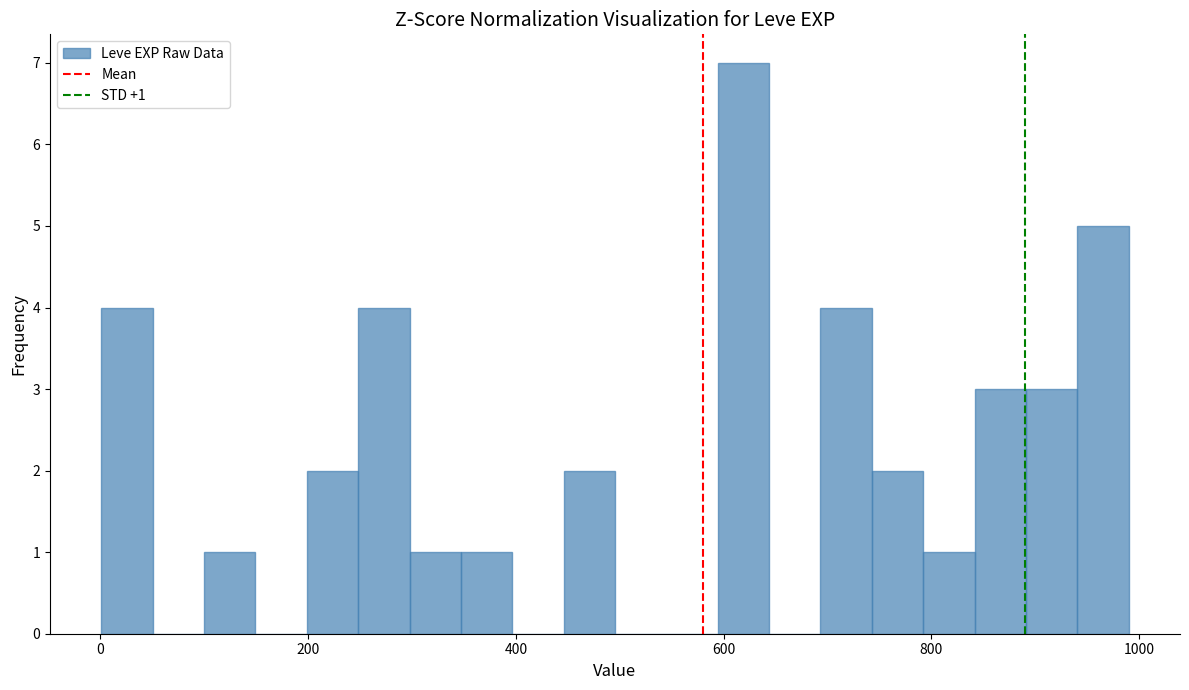

Read against the x-axis, roughly where is the centre of the tallest bar?

620